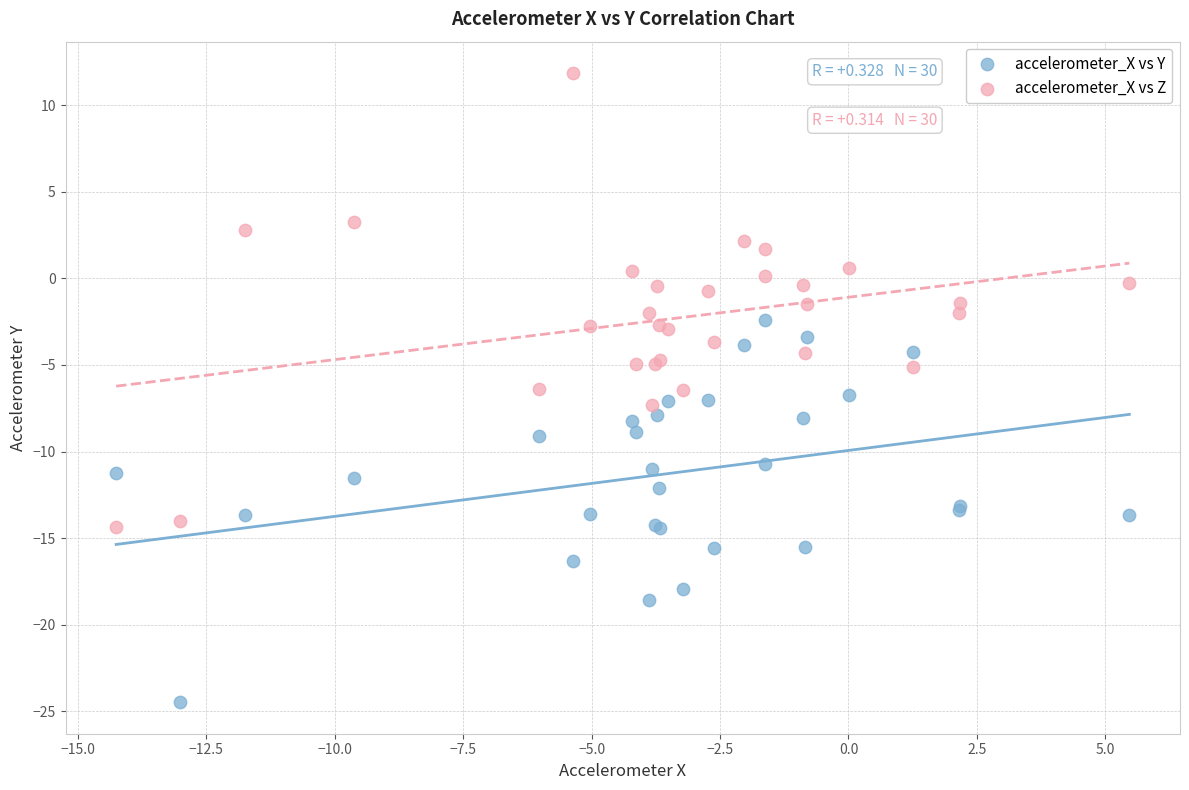

Which series has the largest Y range (max minus min)?

accelerometer_X vs Z